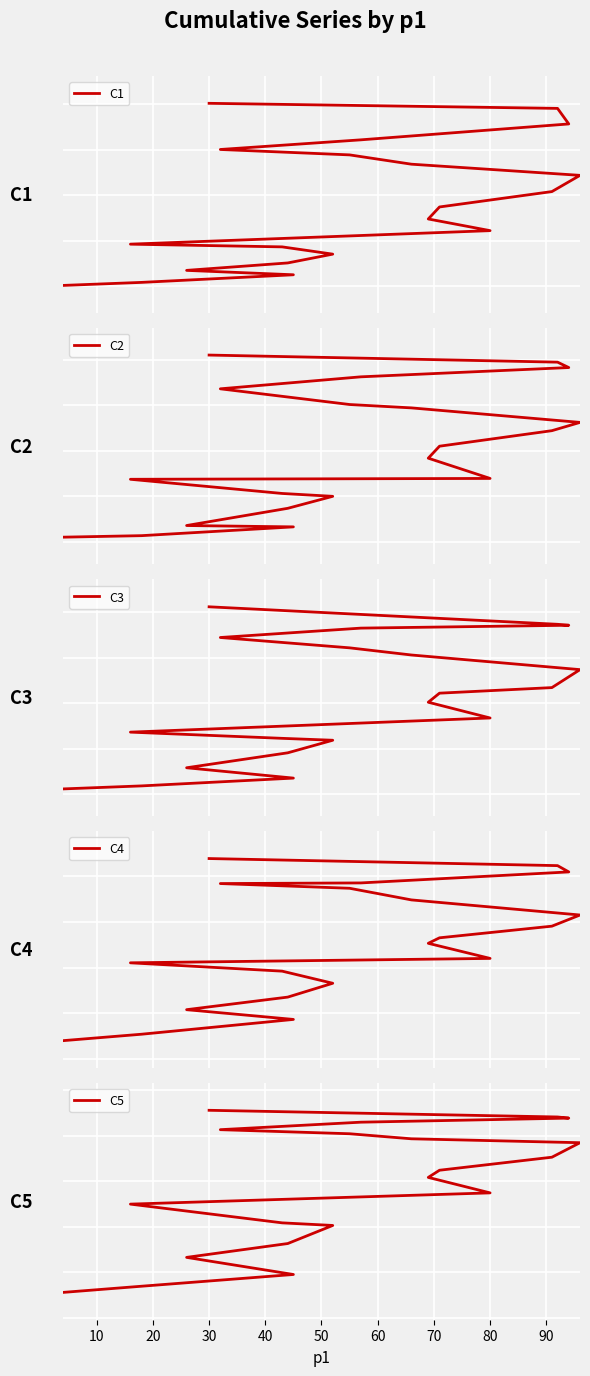

Which has a higher value, 10 or 19?

19